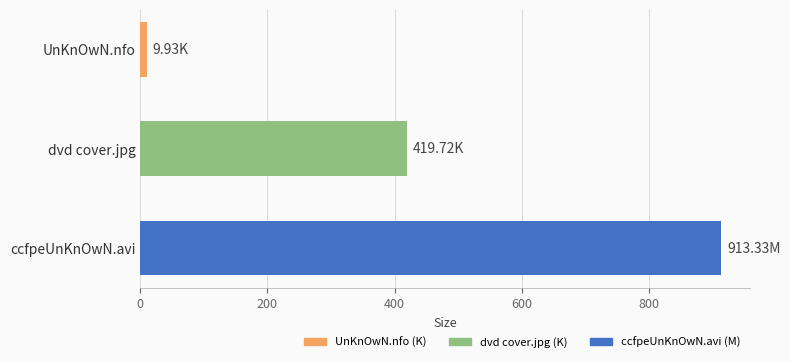

Rank the categories by value from highest to lowest.

ccfpeUnKnOwN.avi, dvd cover.jpg, UnKnOwN.nfo